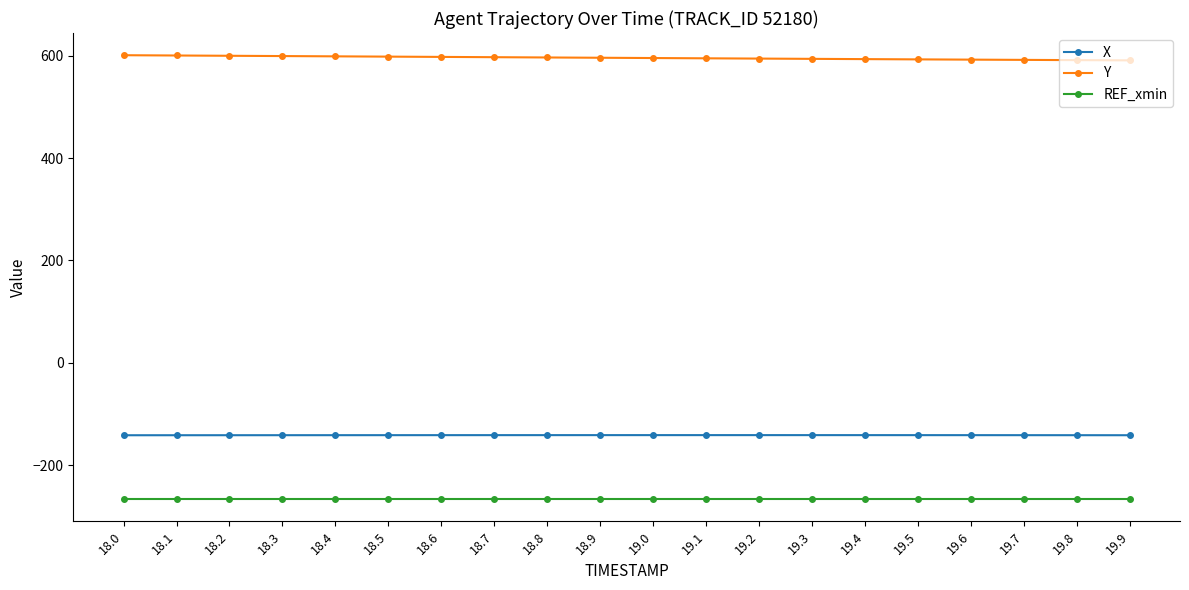

At 19.8, list the series in order from smallest to largest.

REF_xmin, X, Y